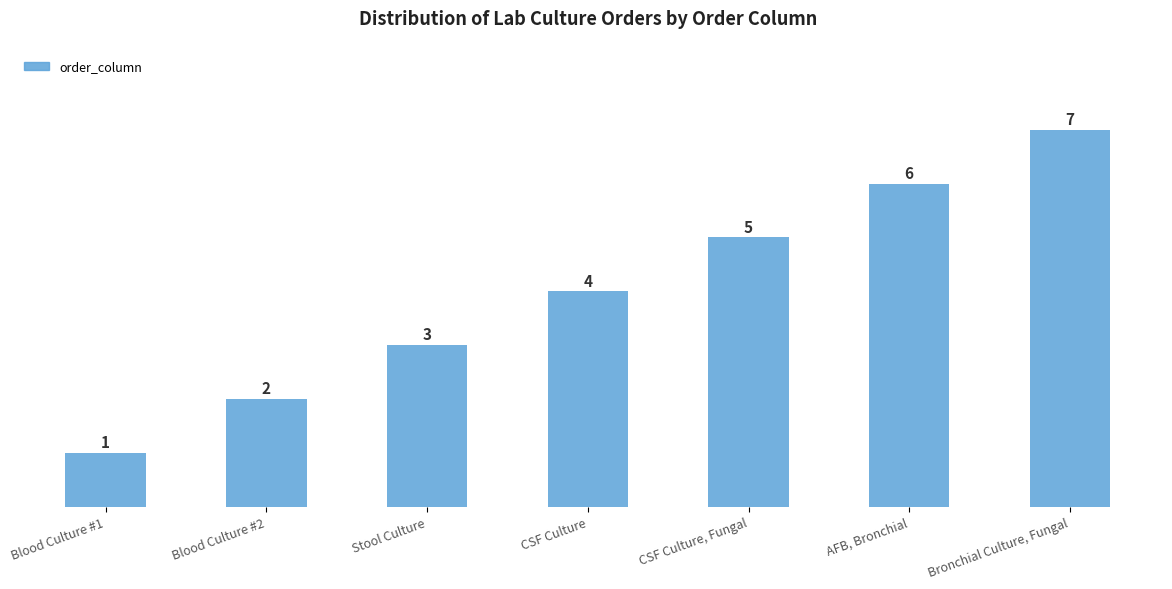

How many bars are there in total?

7